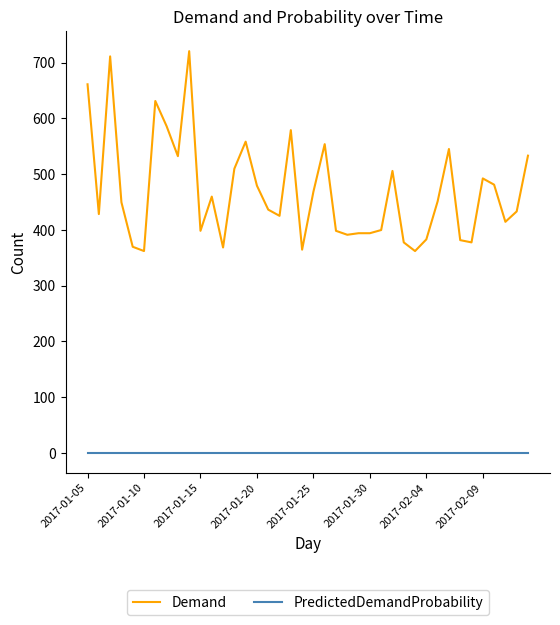

Which series has the largest range (max minus min)?

Demand